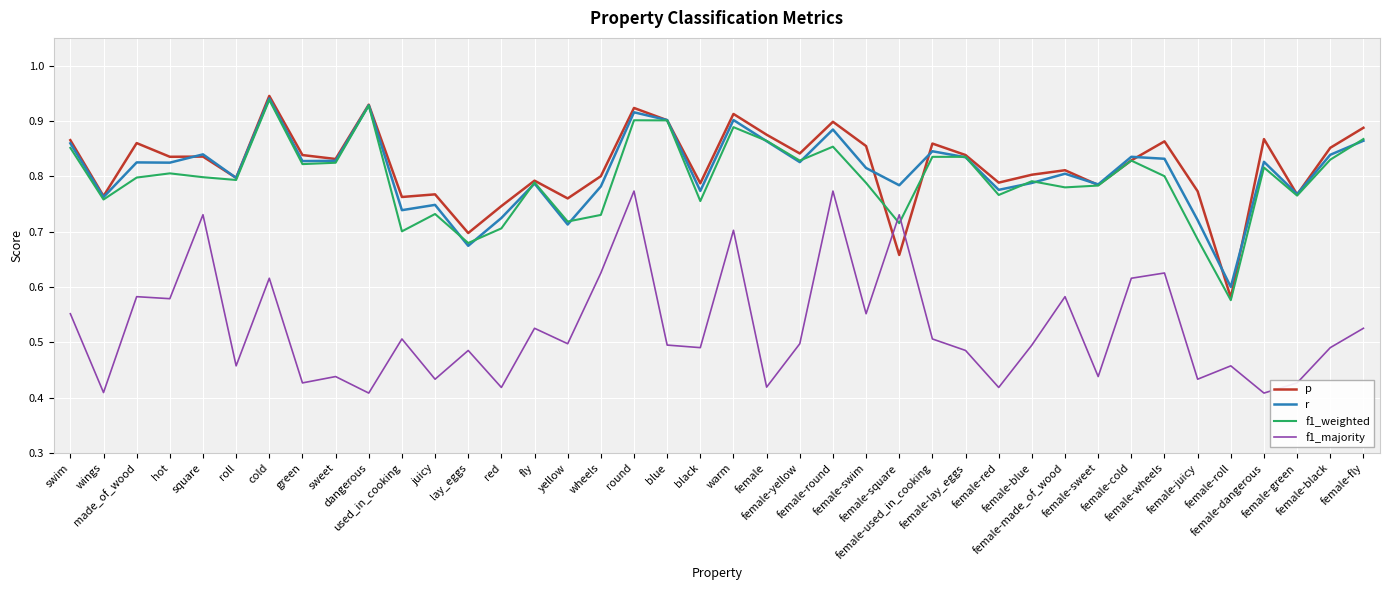

What are all the series names shown in the legend?

p, r, f1_weighted, f1_majority